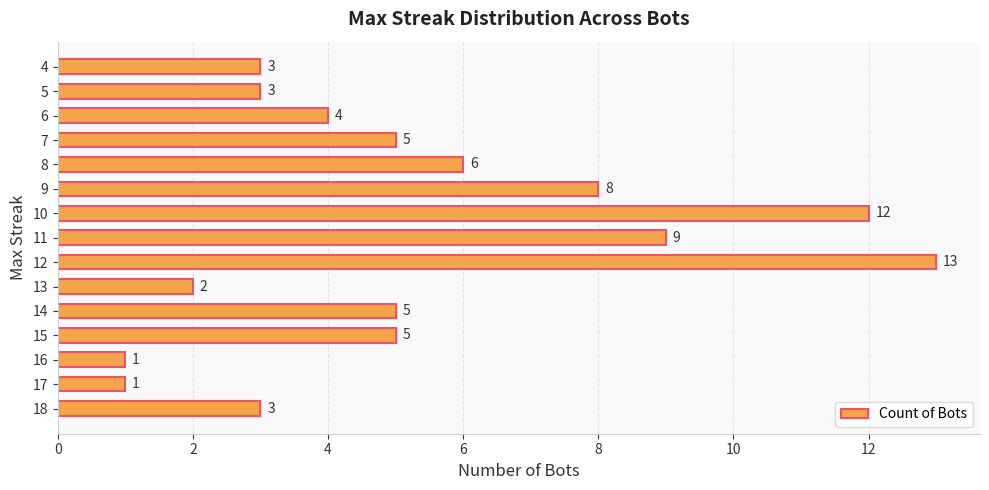

What is the approximate value at 9, to the nearest 10?

10